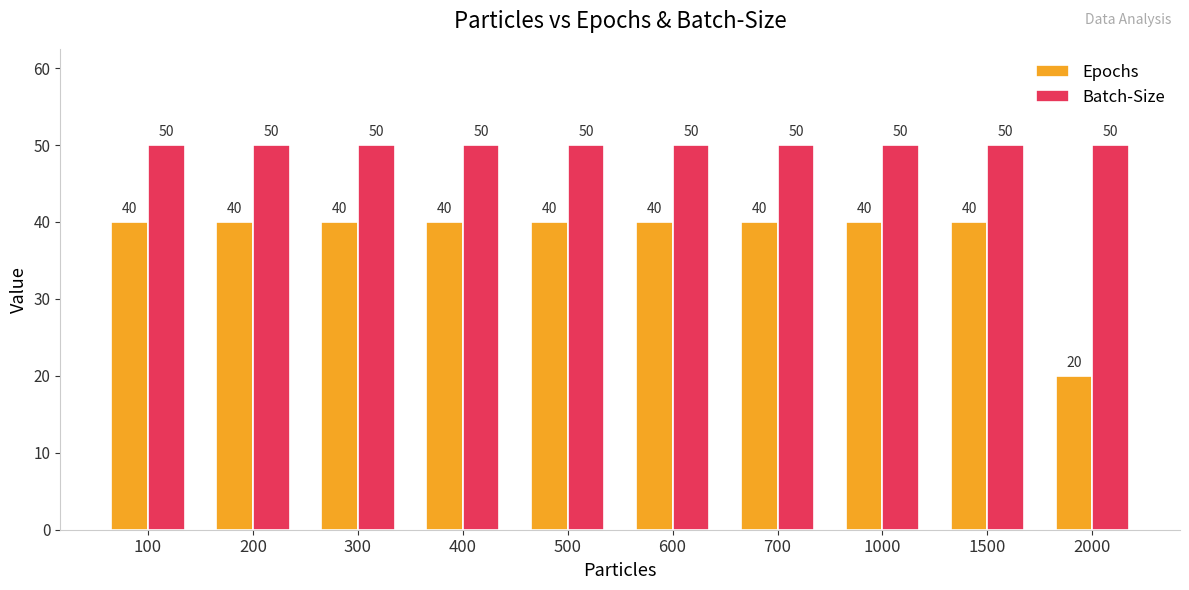

What is the difference between the maximum and minimum values in the Epochs series?

20